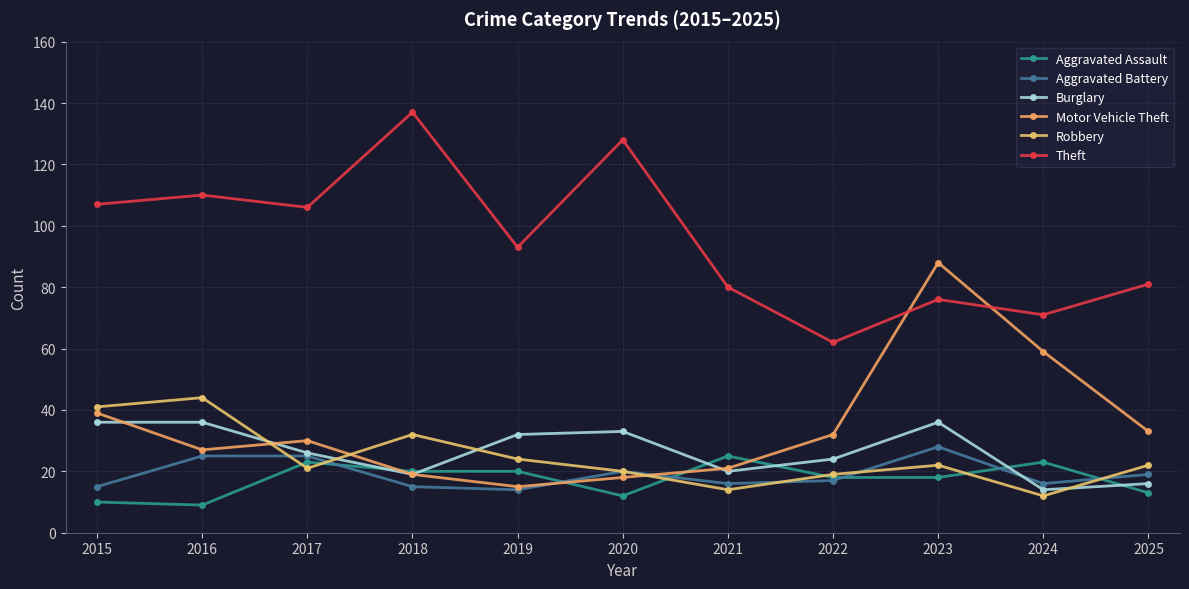

Which series has the widest spread of values?

Theft